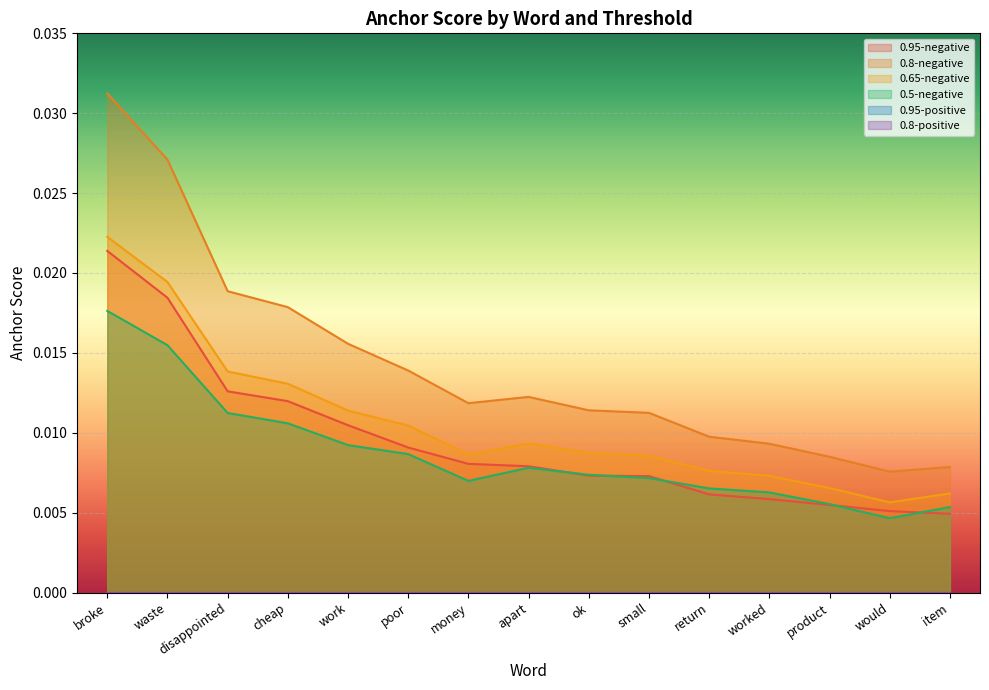

After their last crossing, which series has the higher values: 0.95-negative or 0.5-negative?

0.5-negative